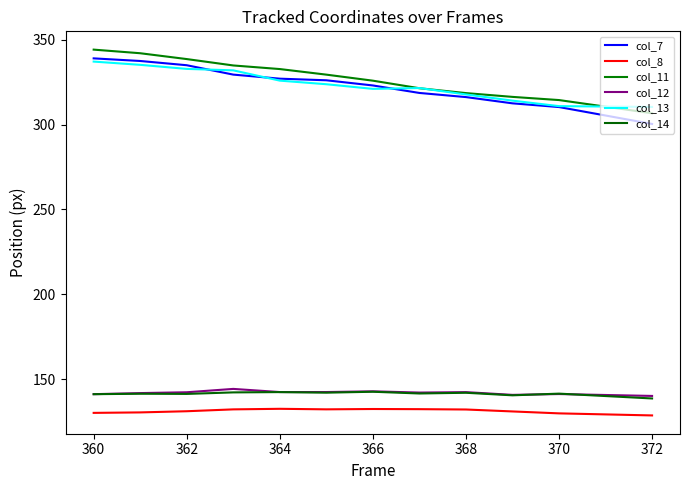

What is the sum of all col_7 values?

3874.2